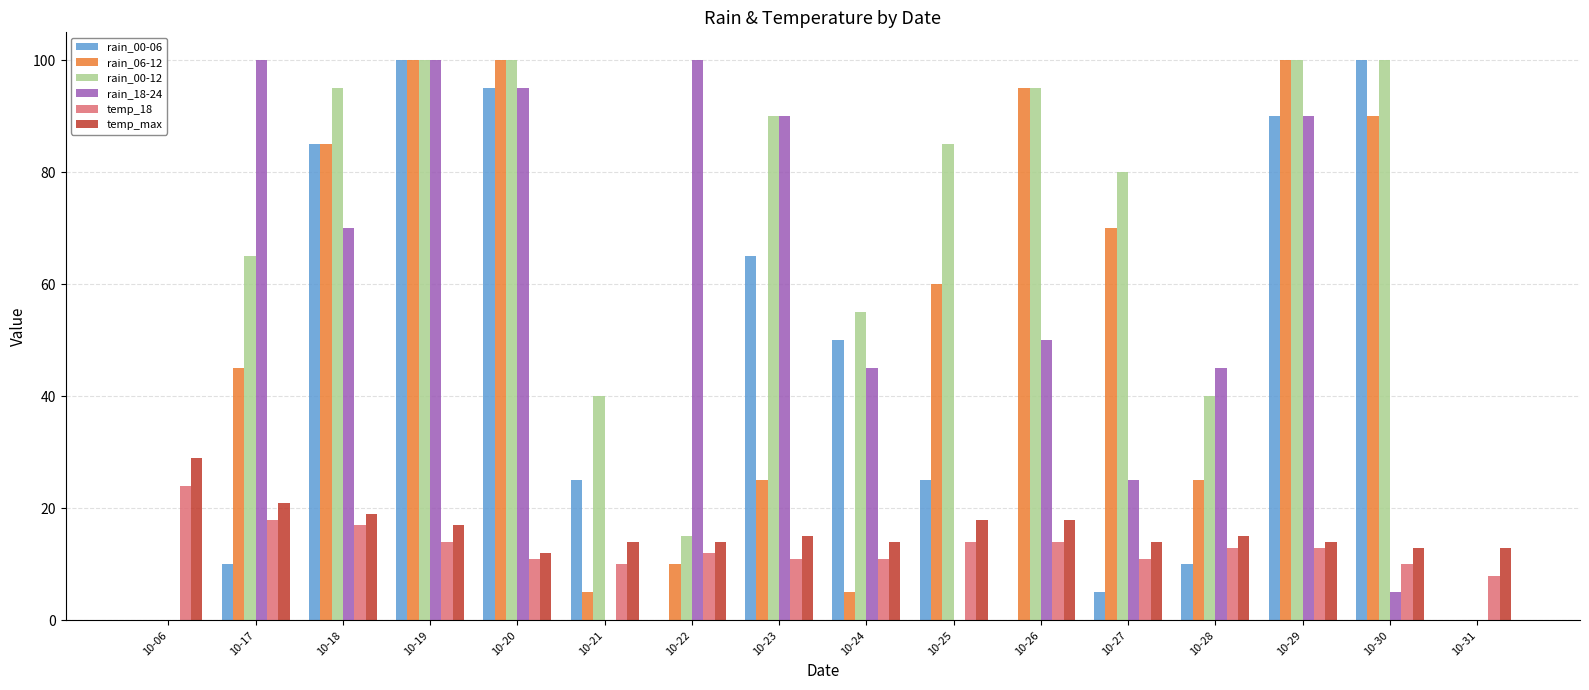

The value of rain_00-12 at 10-18 is 95. True or false?

True